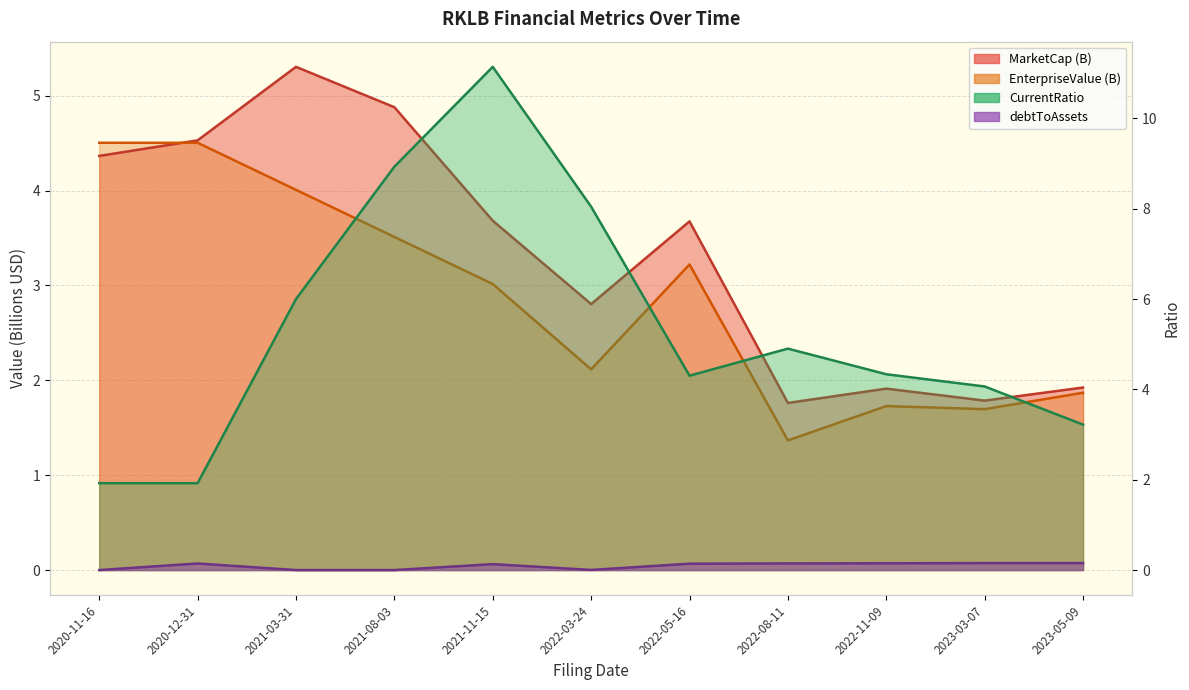

What is the difference between the second highest and minimum values in the debtToAssets series?

0.2